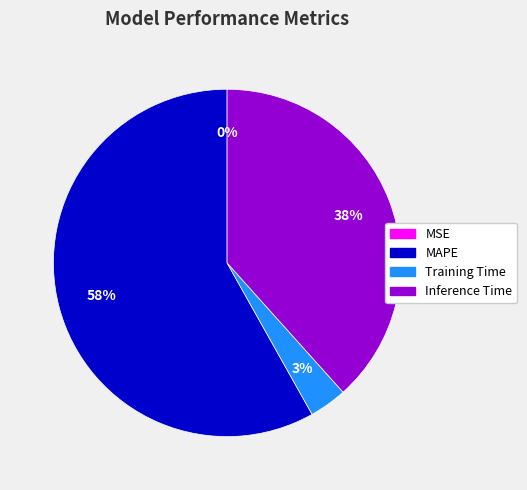

What is the majority slice?

MAPE